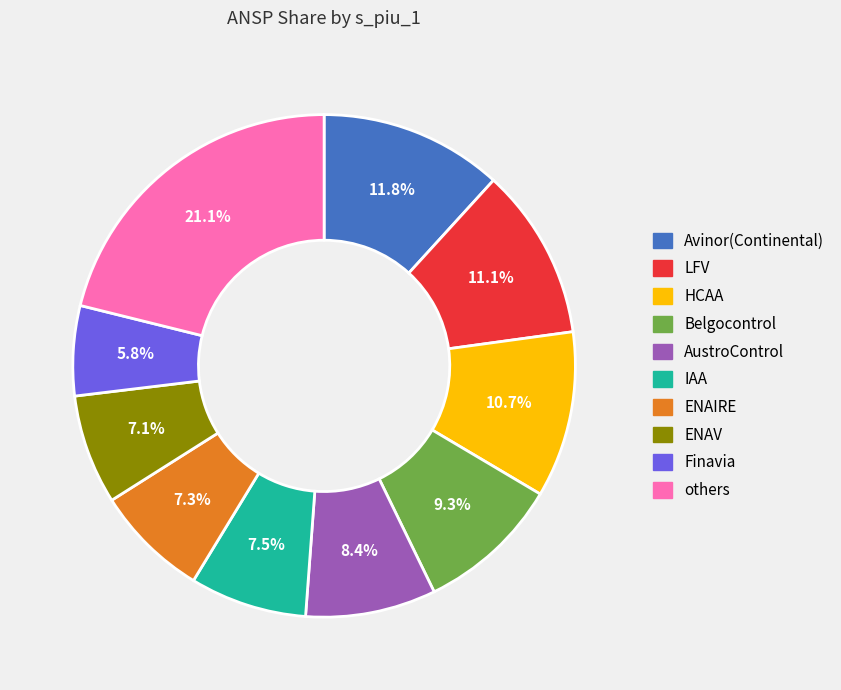

True or false: LFV accounts for 1% of the total.

False